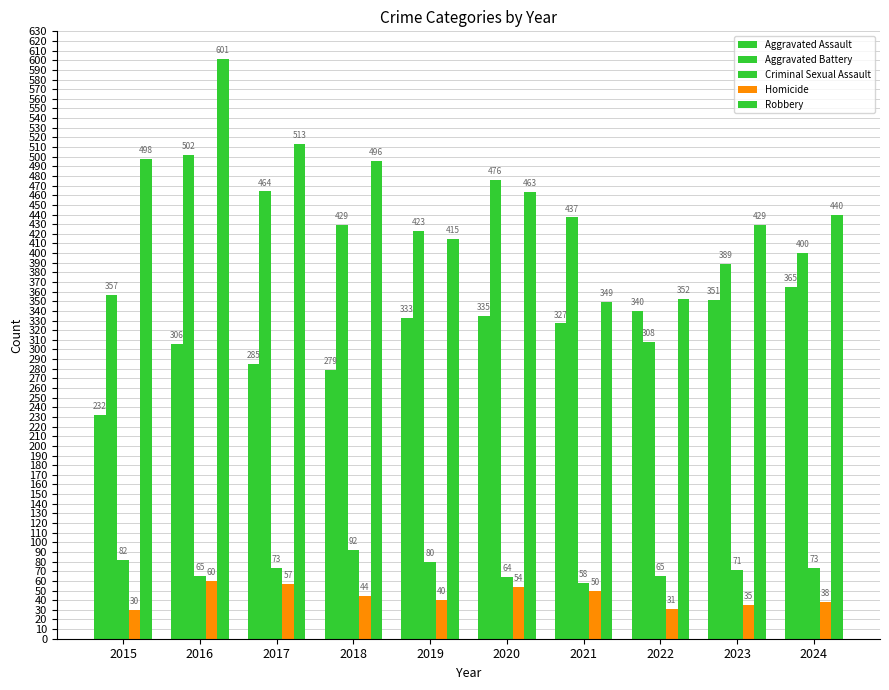

At which category is the sum across all series the highest?

2016